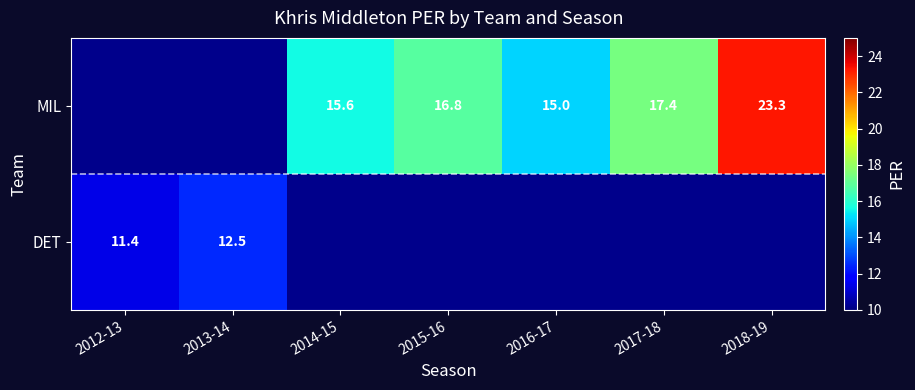

The MIL series shows 17.4 at 2017-18. True or false?

True